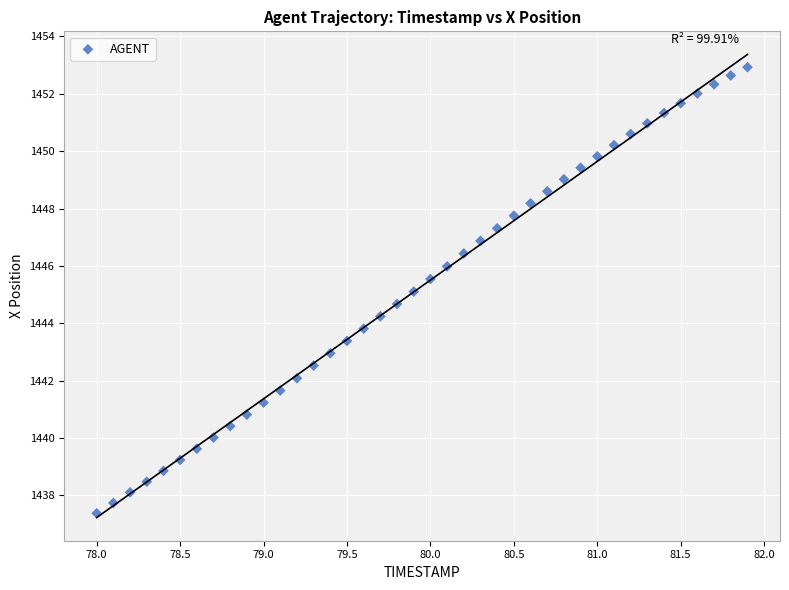

What is the range of Y values (max minus min)?

15.6